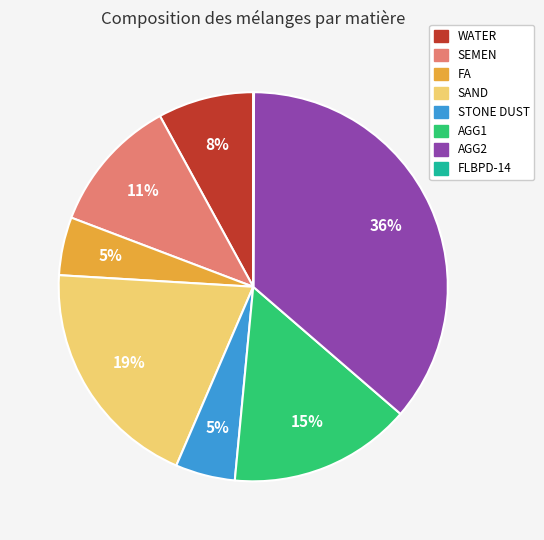

To the nearest percent, what is the average slice percentage?

12%